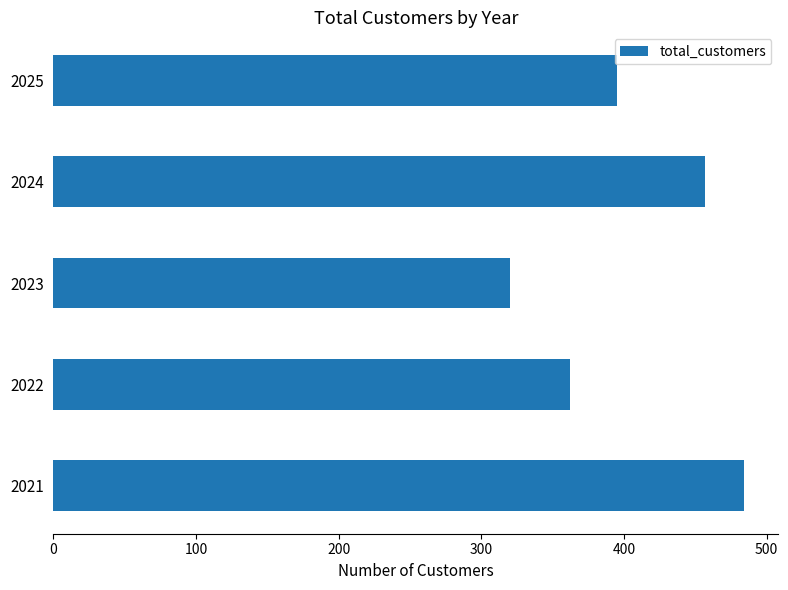

What is the sum of the values at 2024 and 2022?

819